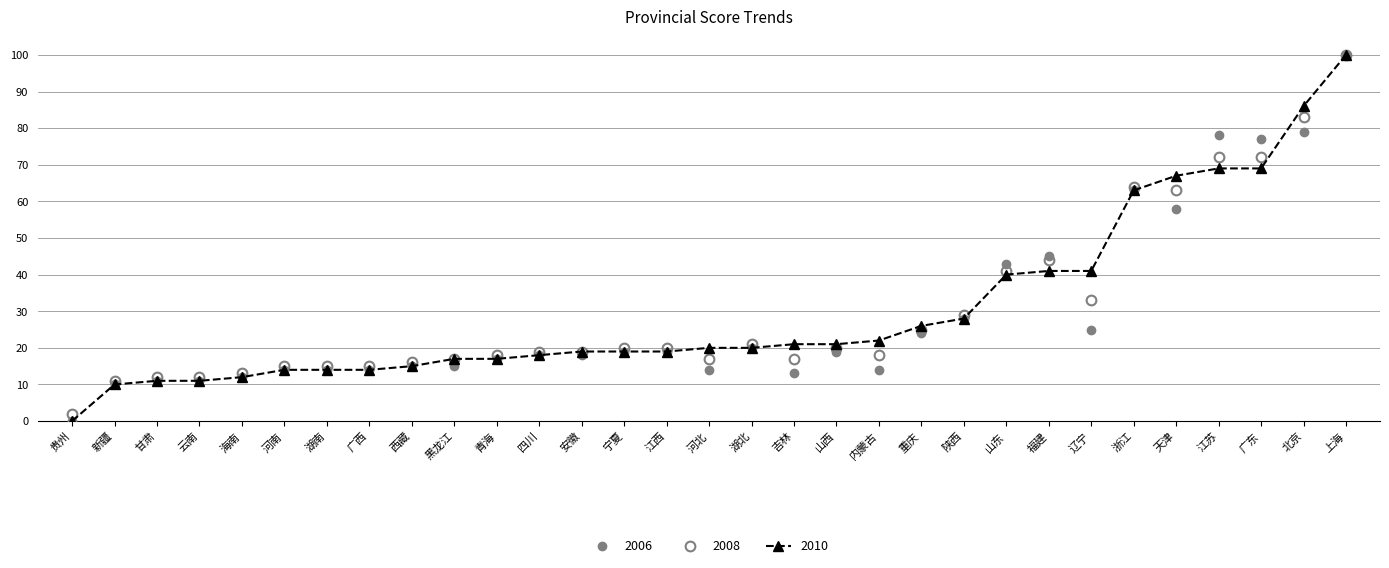

Which category has the highest value across all series?

上海